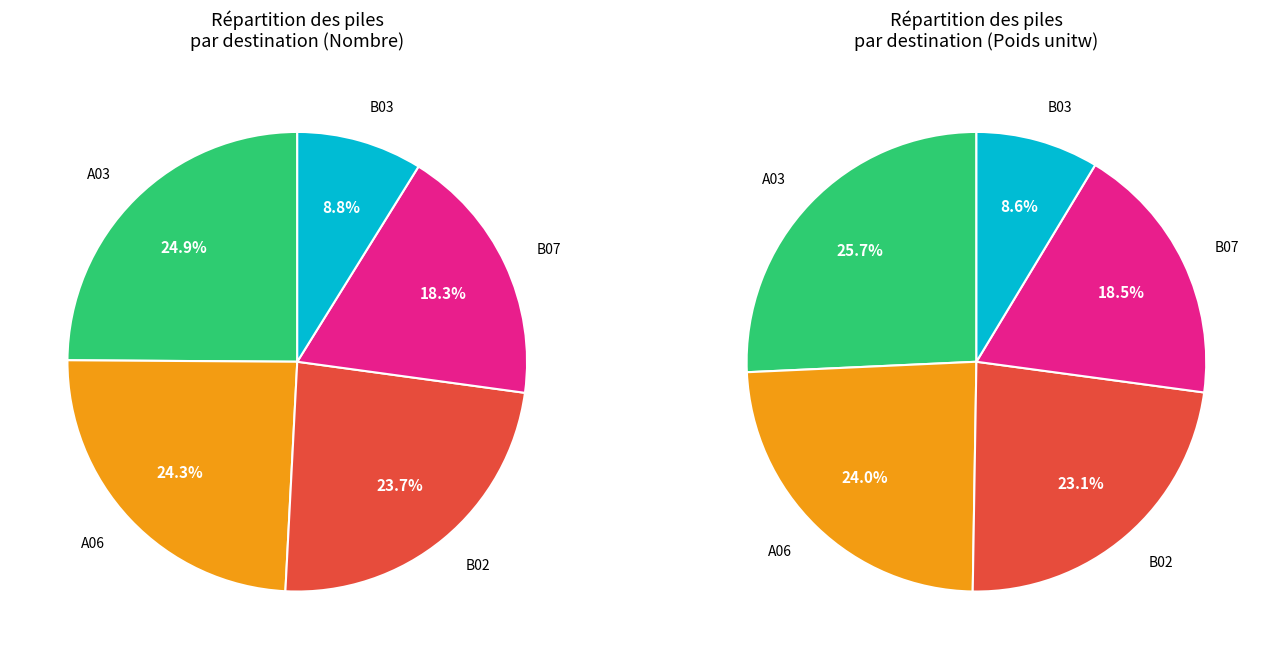

Rank the categories by value from highest to lowest.

A03, A06, B02, B07, B03